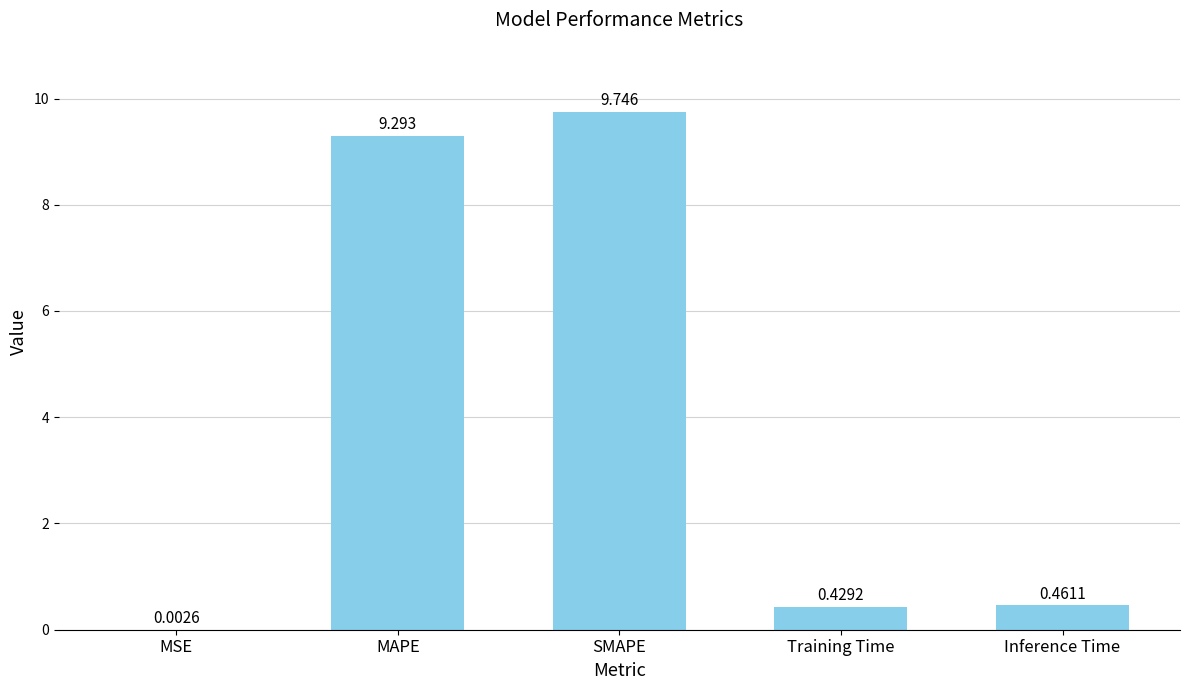

At which label is the value closest to 4?

Inference Time